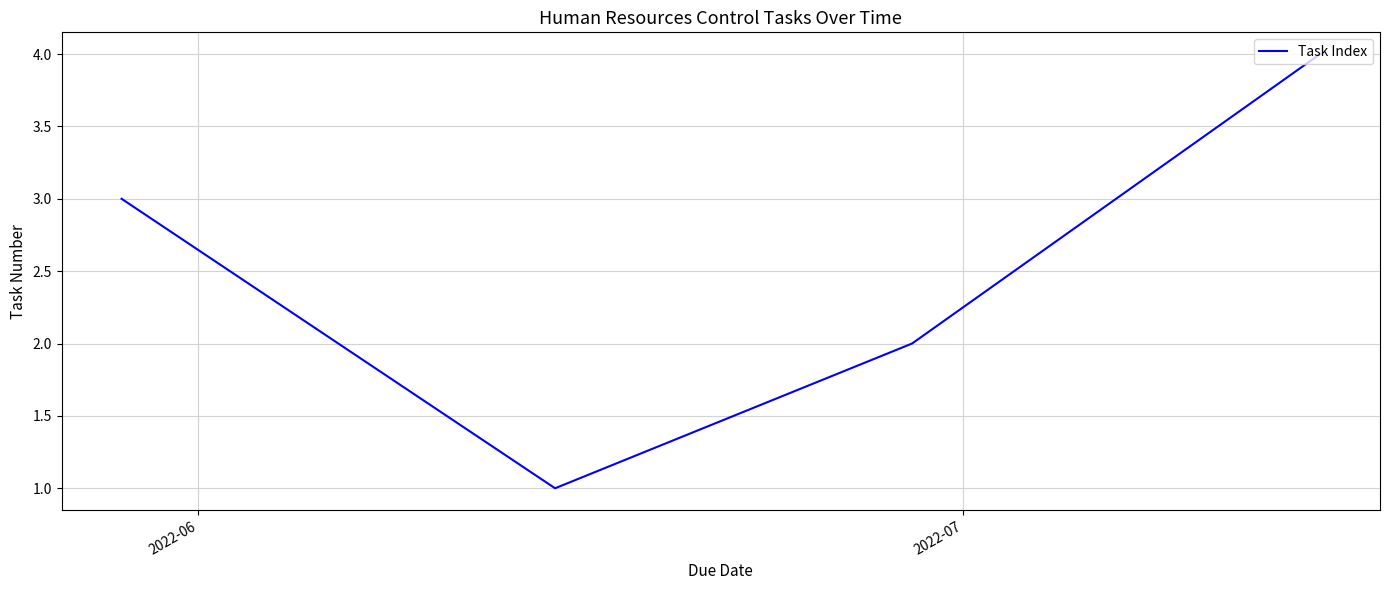

What is the greatest value displayed?

4